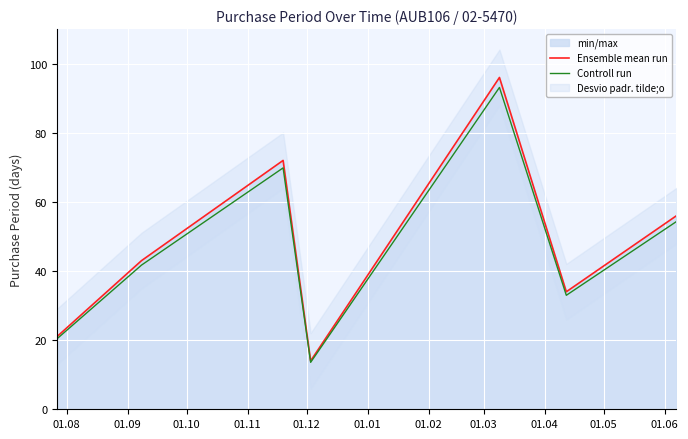

True or false: Controll run and Ensemble mean run cross at least once.

False